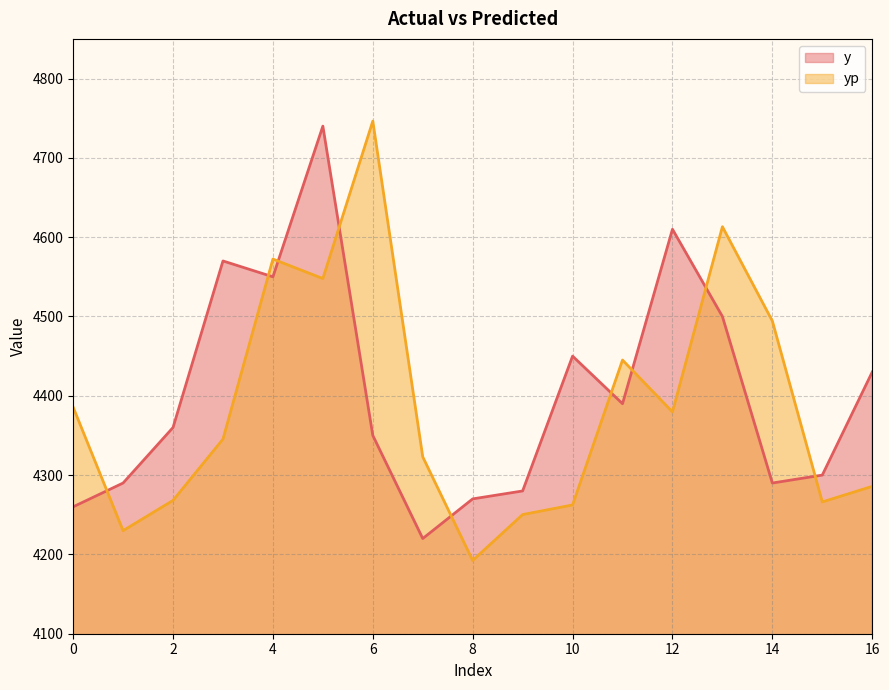

Reading right to left, transcribe all the data shown in this chart.

y: 4430.0	4300.0	4290.0	4500.0	4610.0	4390.0	4450.0	4280.0	4270.0	4220.0	4350.0	4740.0	4550.0	4570.0	4360.0	4290.0	4260.0
yp: 4285.8	4266.2	4494.3	4613.2	4379.7	4445.1	4262.4	4250.2	4192.4	4323.0	4746.4	4547.8	4572.4	4345.3	4268.1	4230.0	4385.6